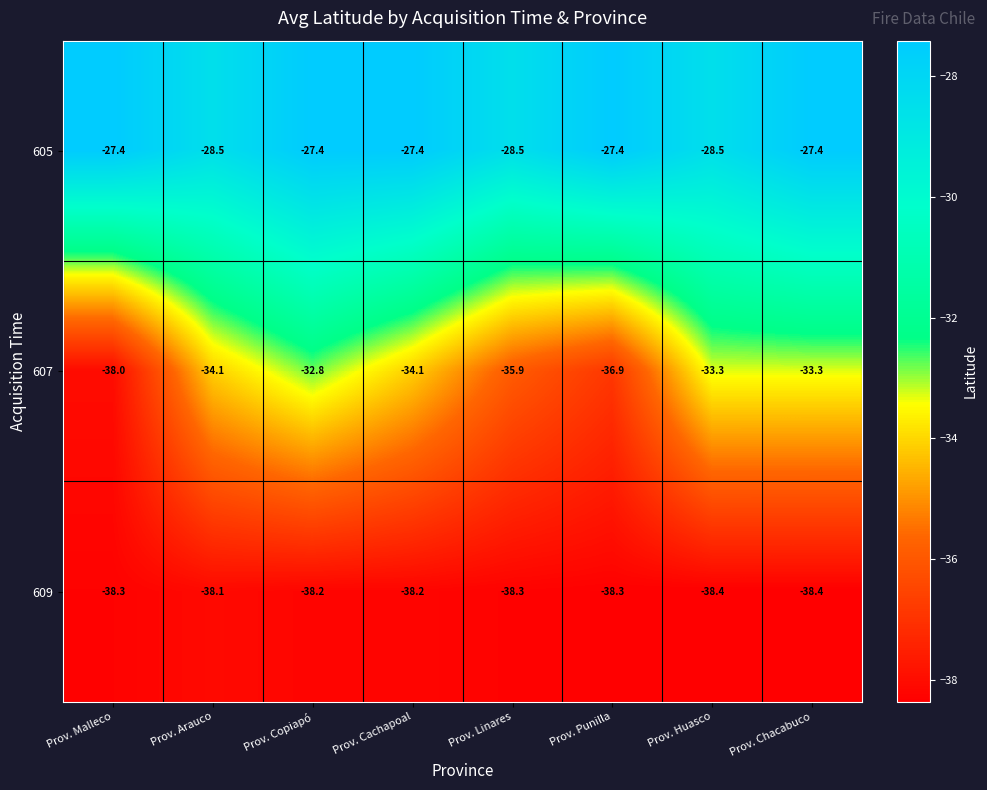

What is the total value across all series at Prov. Arauco?

-100.7